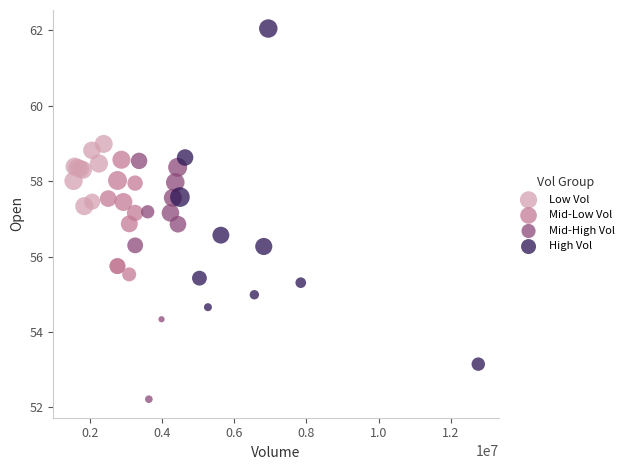

Which series reaches the maximum Y coordinate?

High Vol